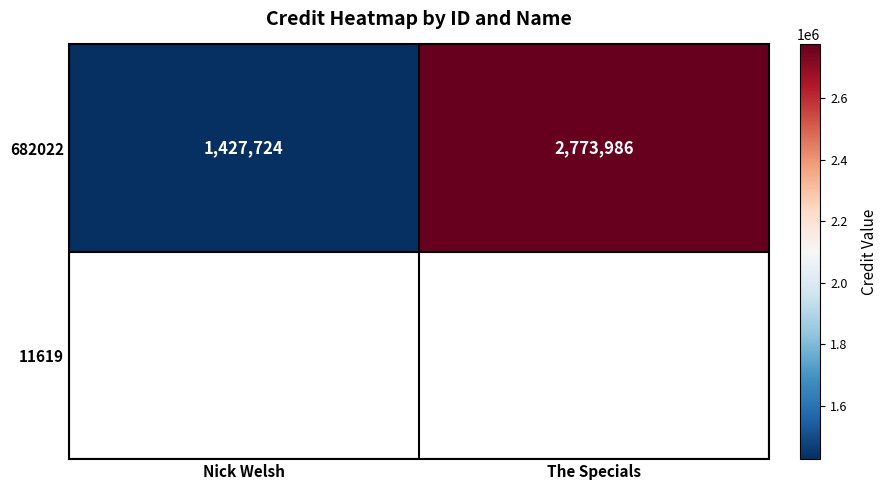

What is the sum of the values at The Specials and Nick Welsh?

4201710